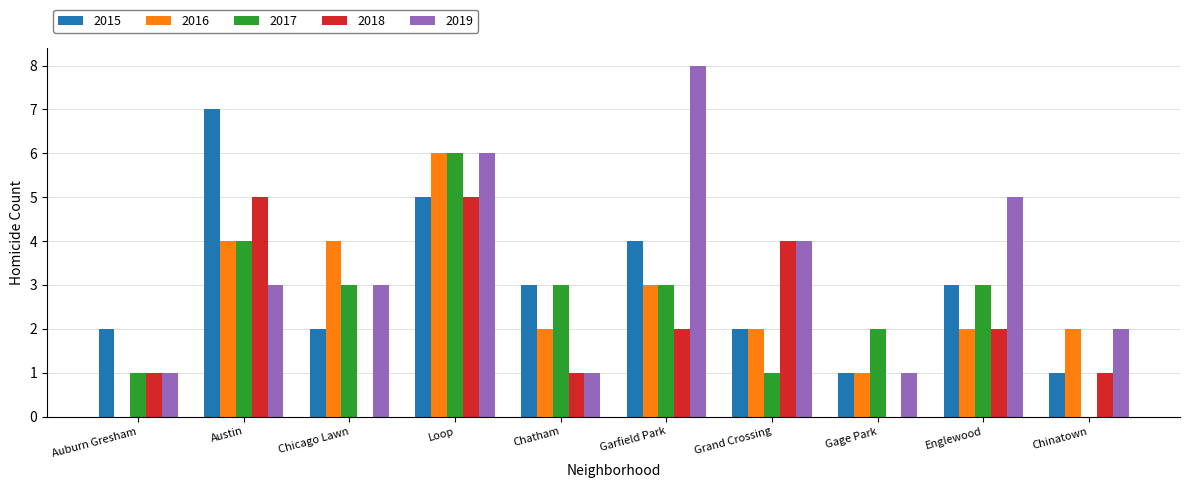

Count the 2018 values in the range 1 to 4.

6